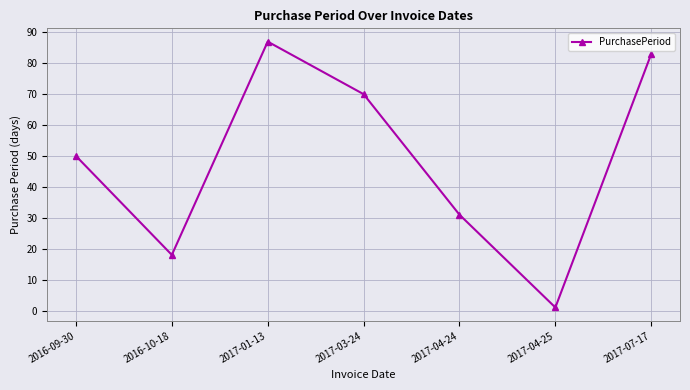

What is the ratio of the value at 2016-09-30 to the value at 2016-10-18?

2.8